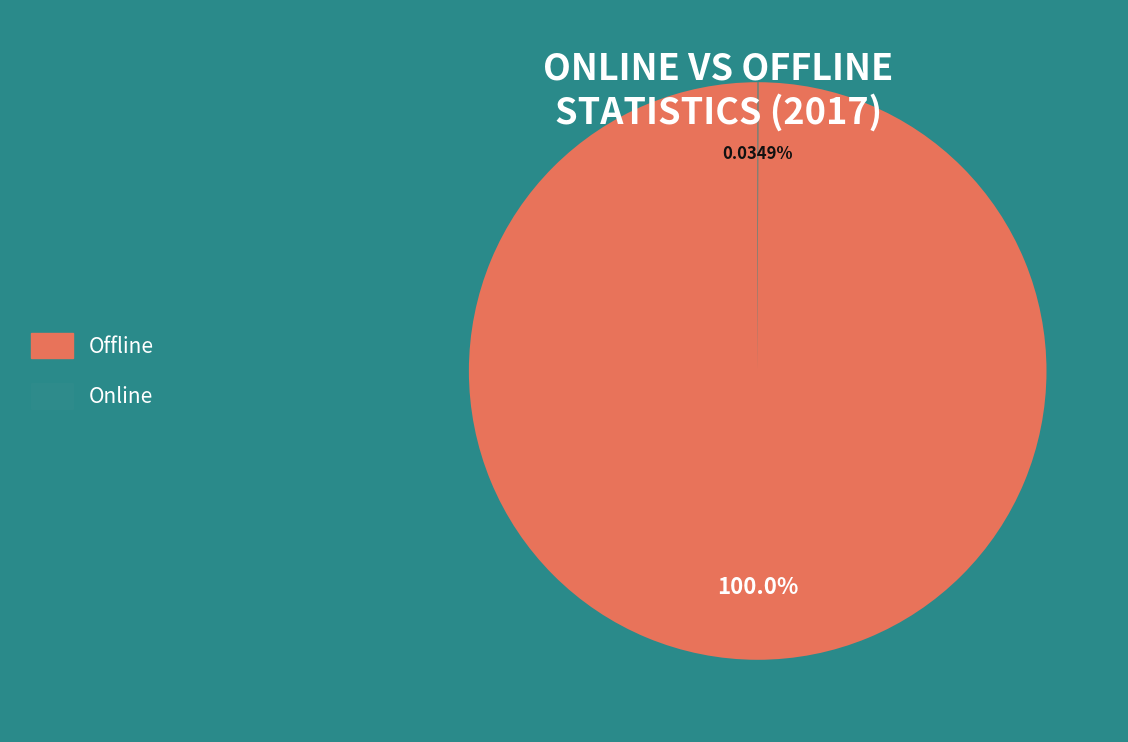

Which slice is the largest?

Offline